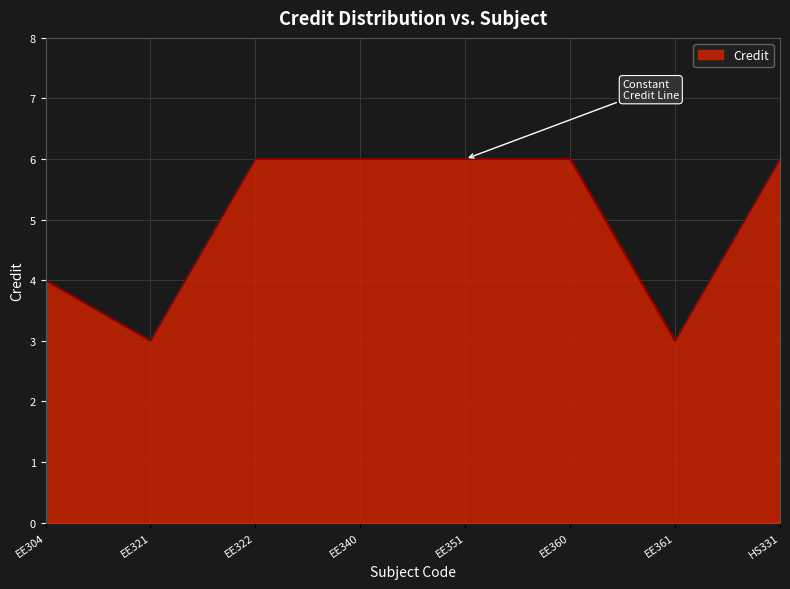

How many values are between 4 and 6?

6